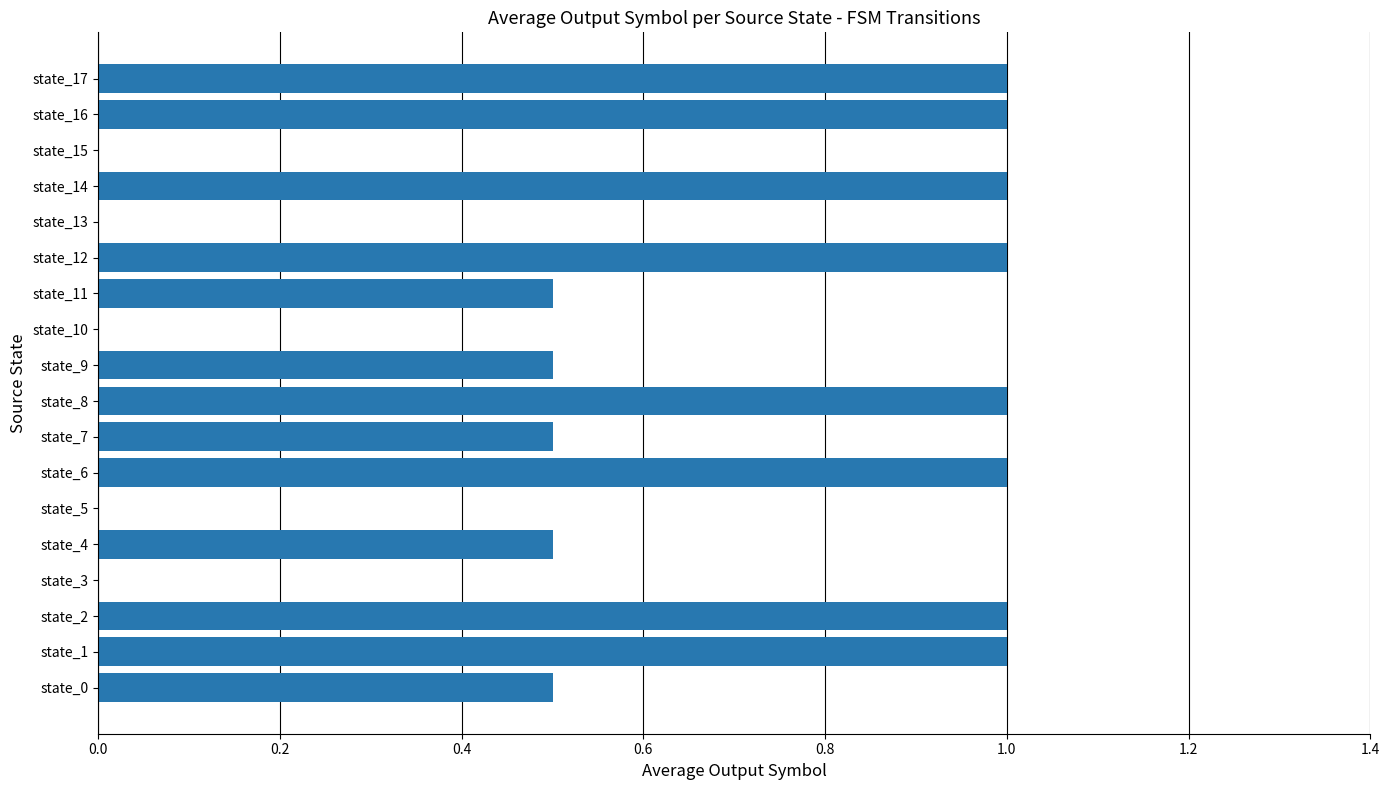

Which has a higher value, state_2 or state_9?

state_2